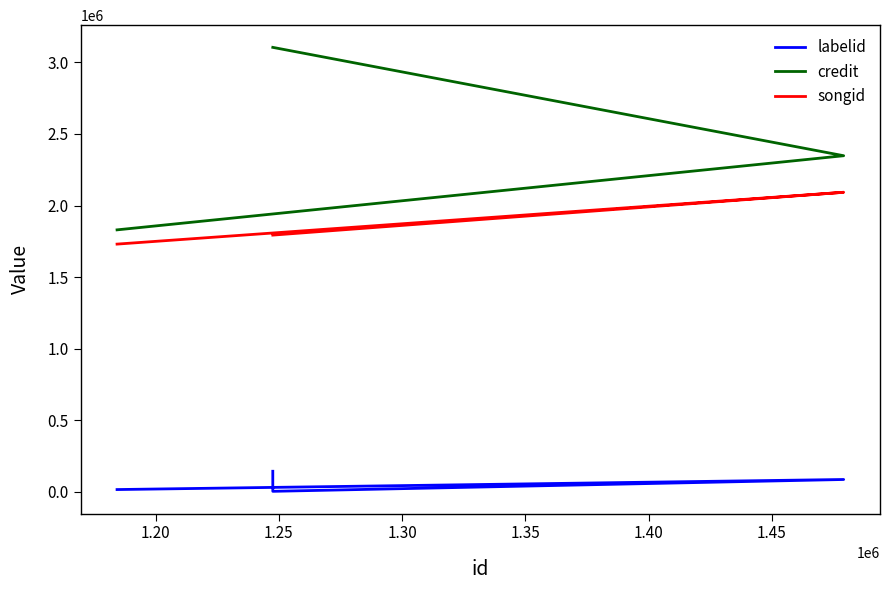

What is the value of the credit point at the 4th from the left?

3104618